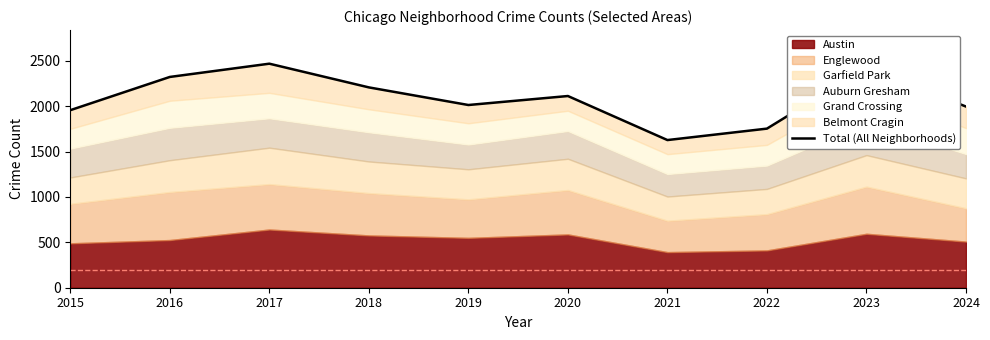

What is the maximum value shown in the chart?

2467